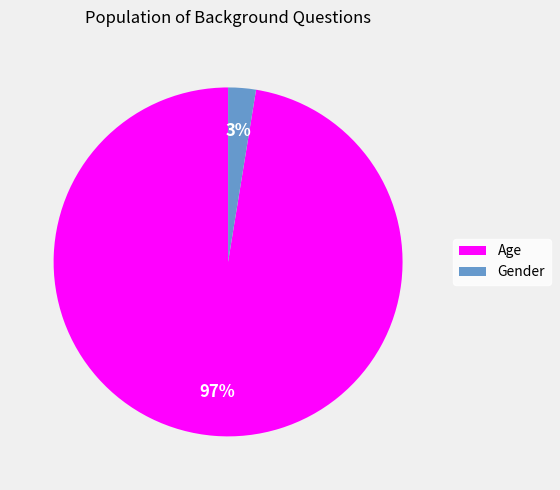

What is the majority slice?

Age